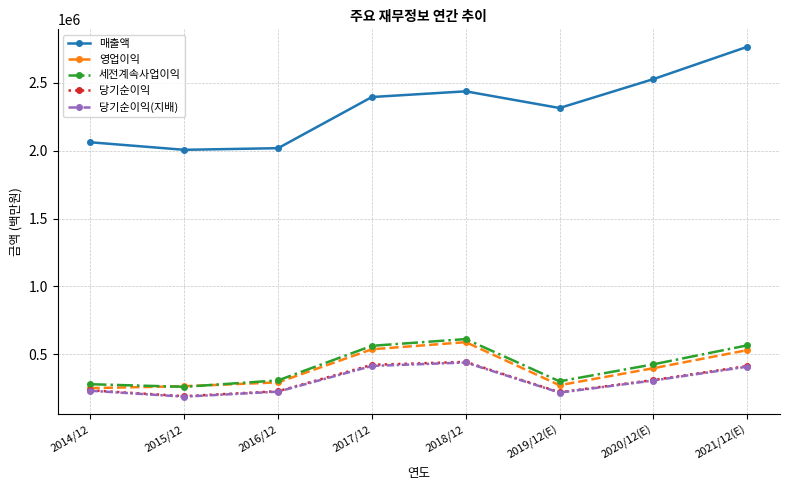

What is the total value across all series at 2020/12(E)?

3965905